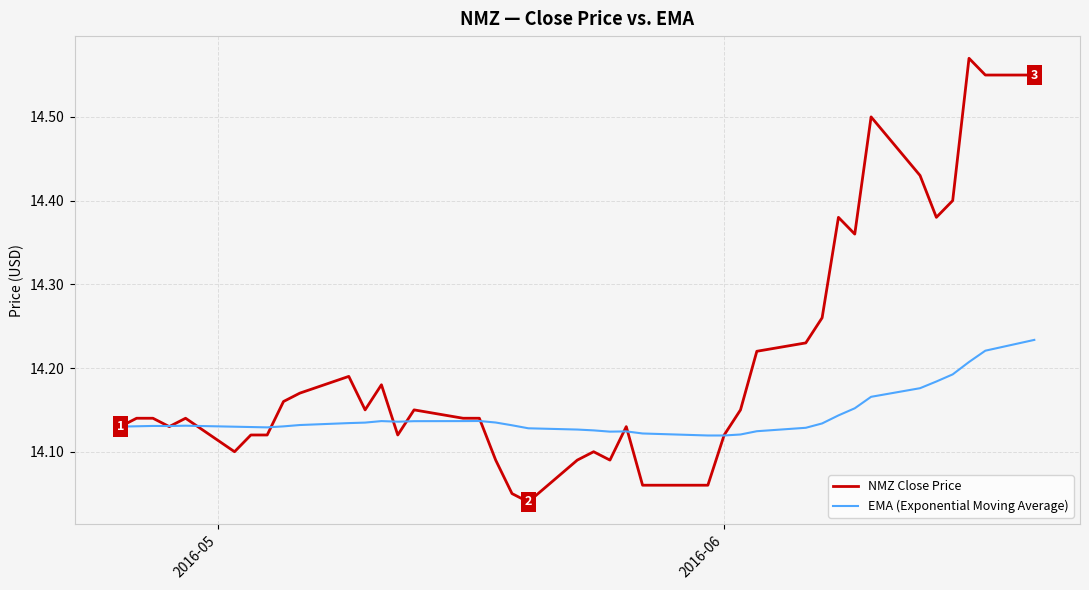

List the series in order of their peak value, highest first.

NMZ Close Price, EMA (Exponential Moving Average)